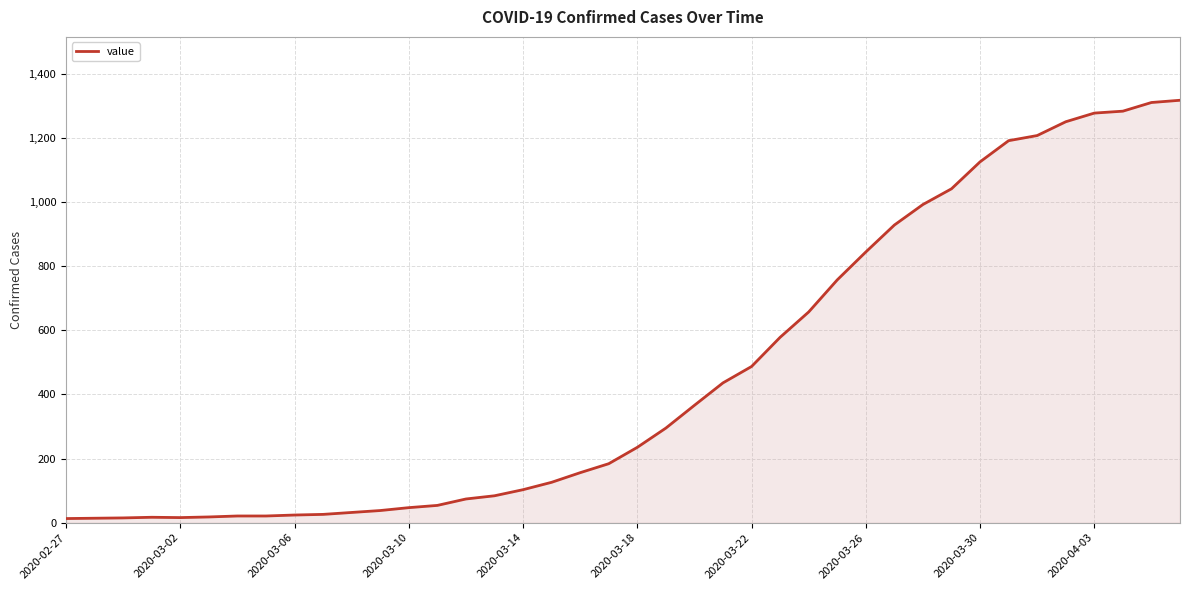

What is the difference between the maximum and minimum values?

1304